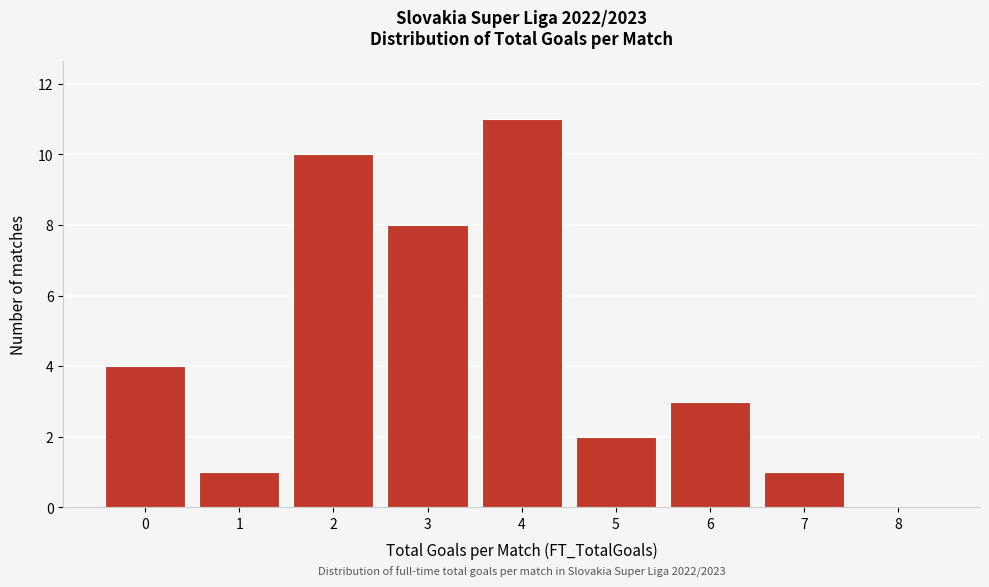

Reading left to right, extract all data points from this chart.

0=4	1=1	2=10	3=8	4=11	5=2	6=3	7=1	8=0